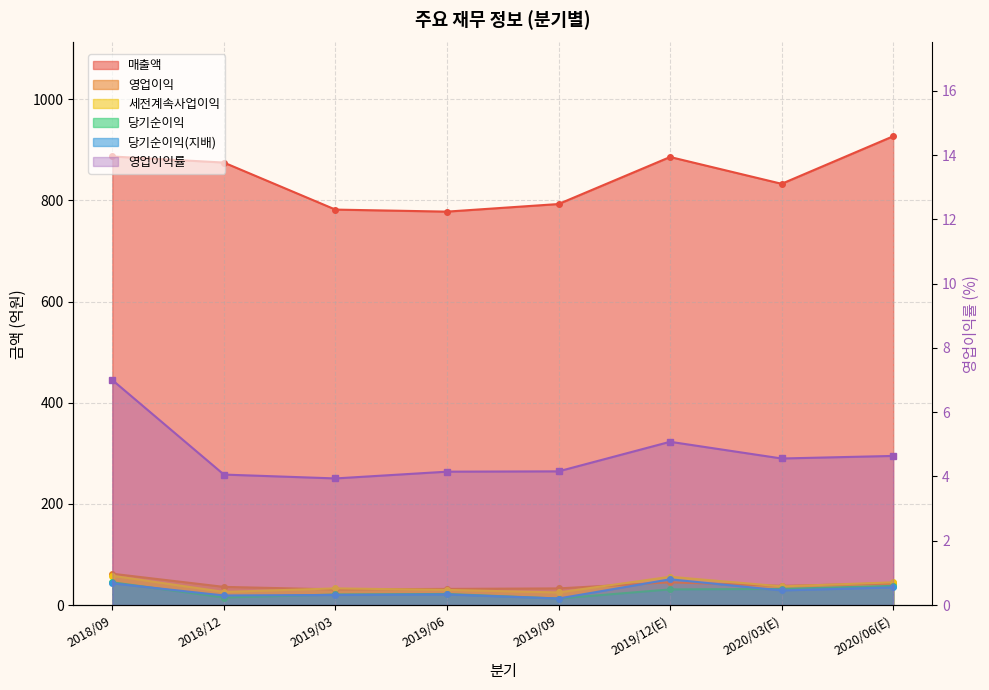

What is the average value of the 세전계속사업이익 series?

38.8